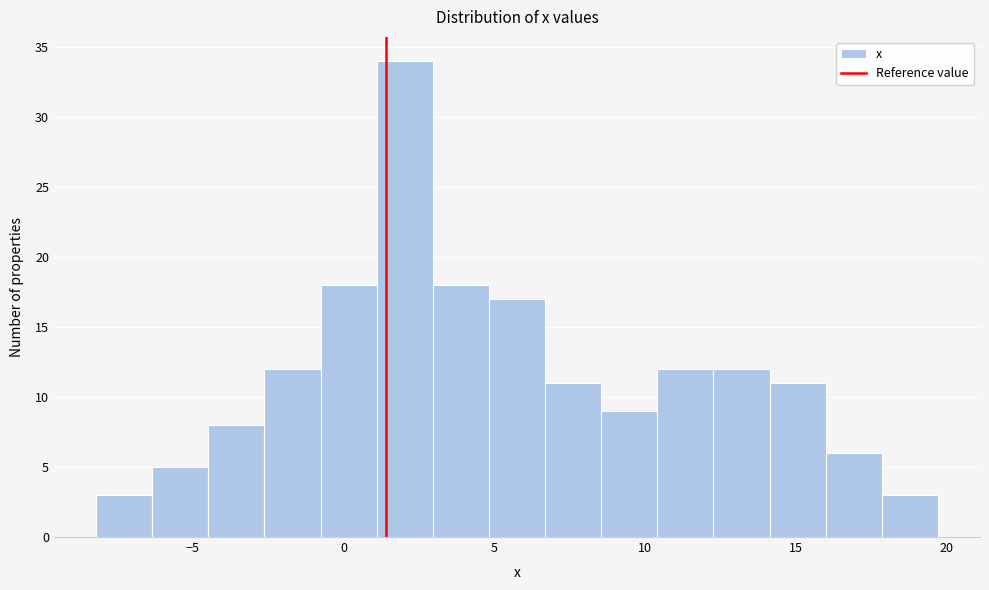

Around what value on the x-axis is the tallest bar? Give the approximate position of its centre, as read against the axis.

2.0